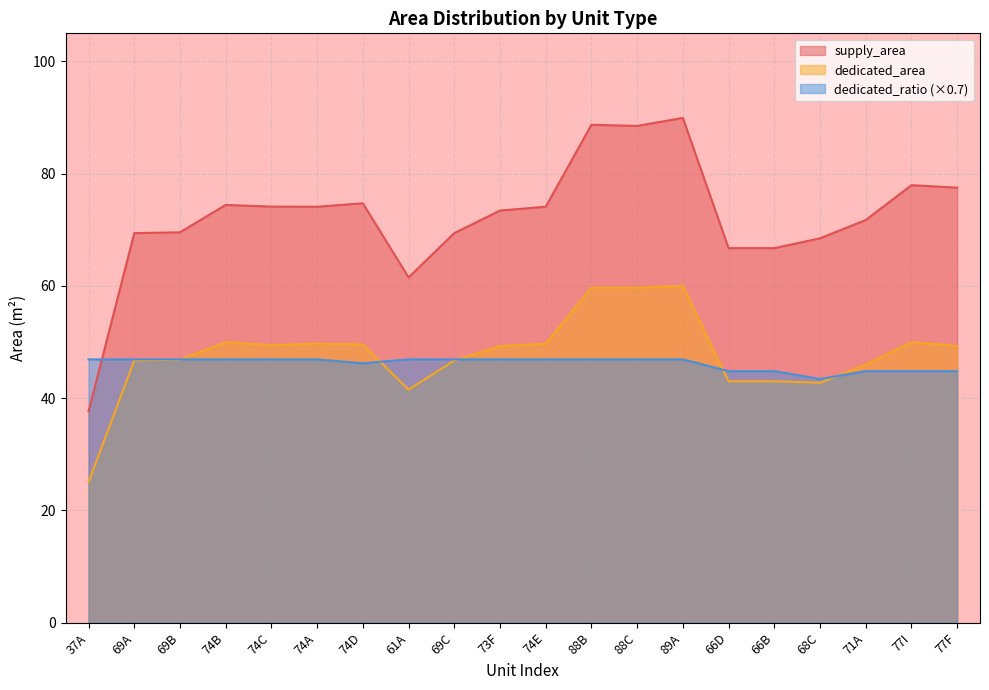

At how many categories does at least one series exceed 33?

20